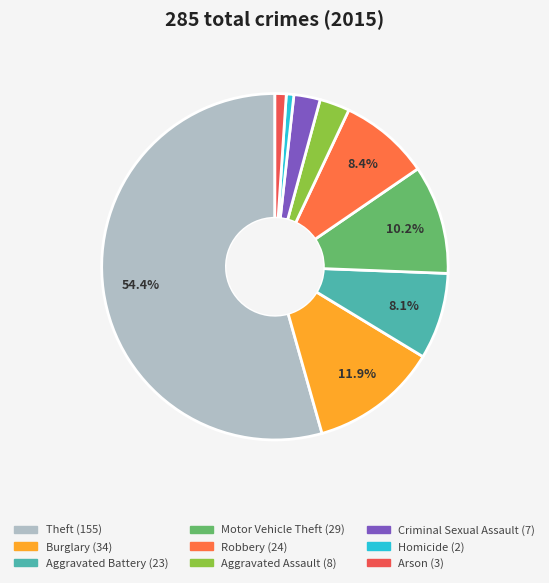

Which category has the biggest portion of the pie?

Theft